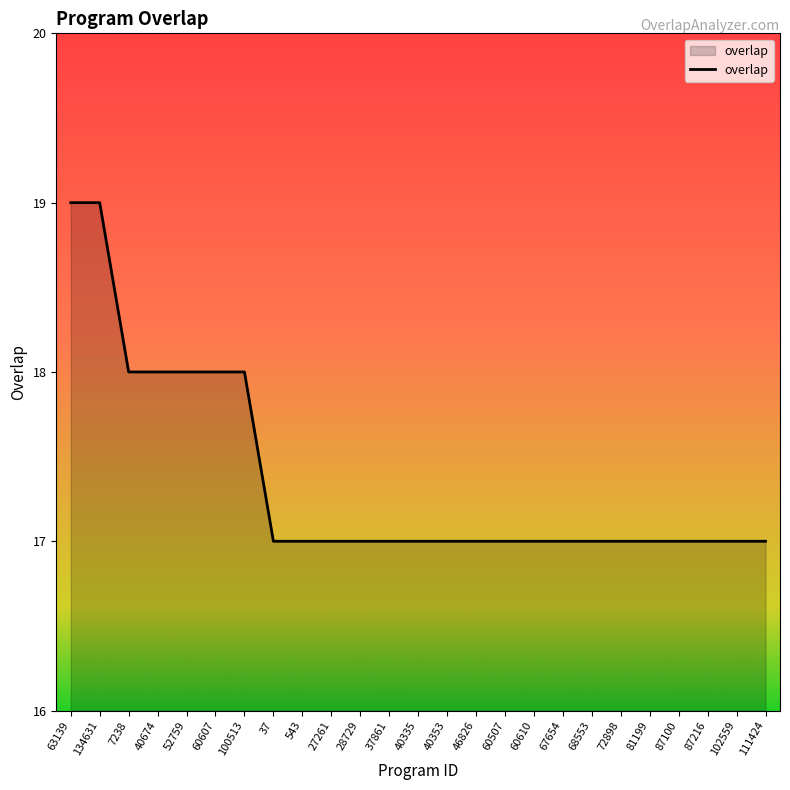

Count the number of categories in the chart.

25